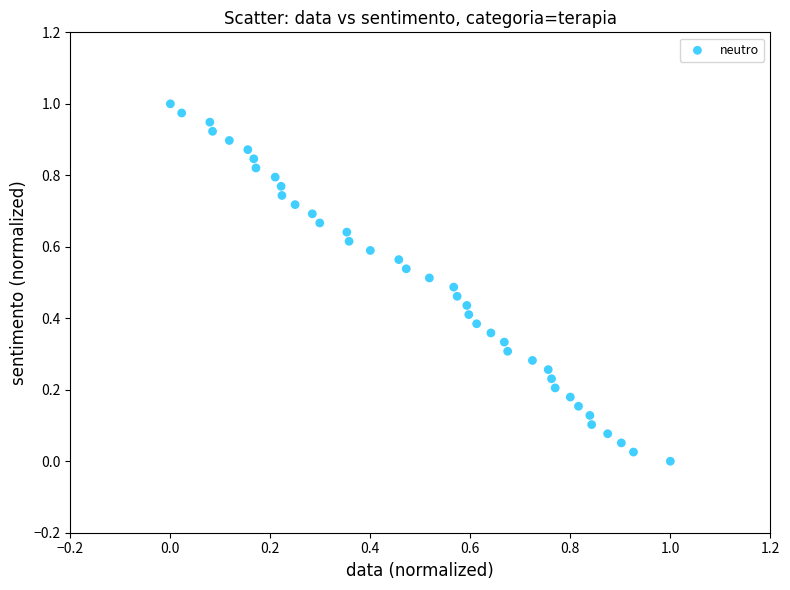

How many points are shown in the scatter plot?

40